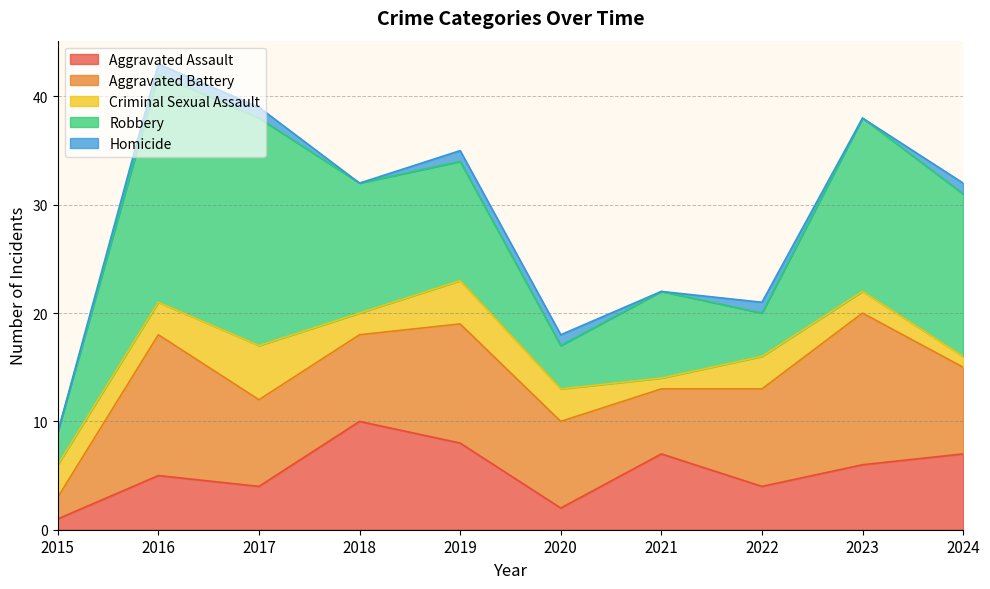

Which series has the largest range (max minus min)?

Robbery